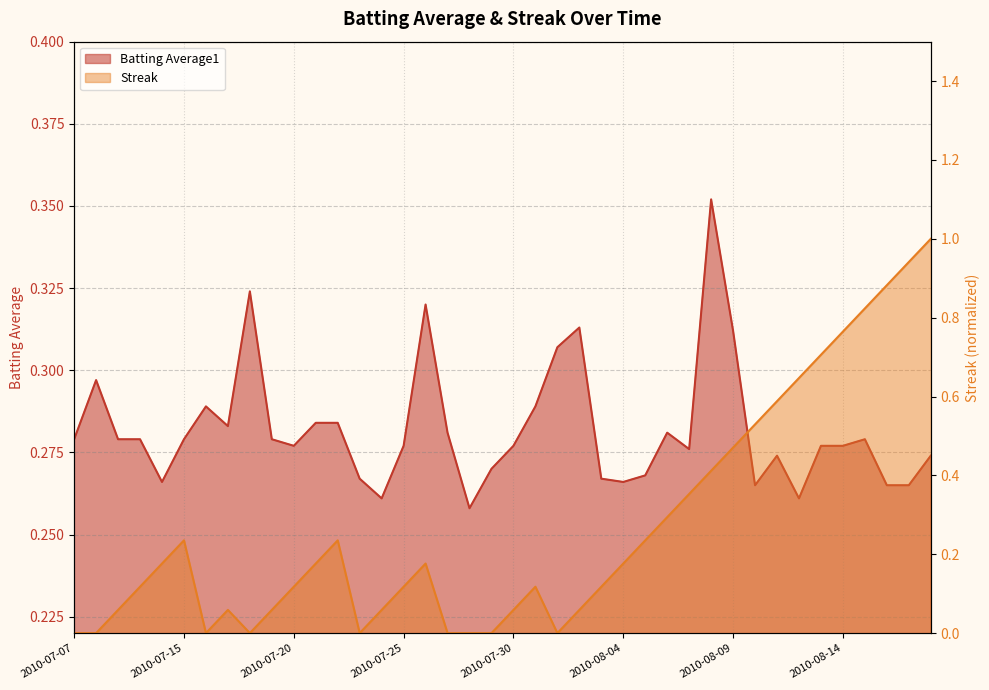

What is the sum of the Batting Average1 values at 2010-07-21 and 2010-07-08?

0.6